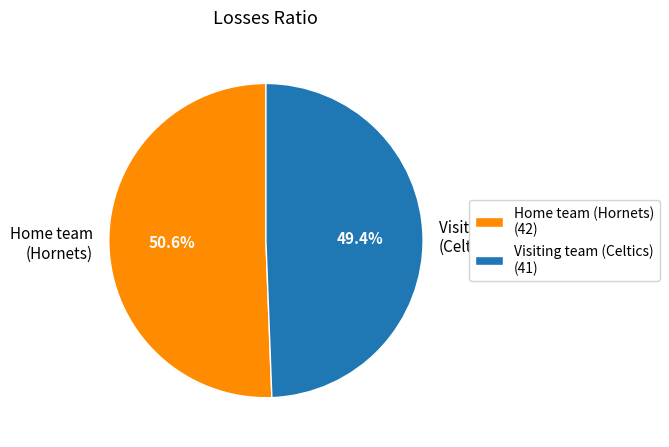

Is it true that Home team (Hornets) is 51% of the pie?

True